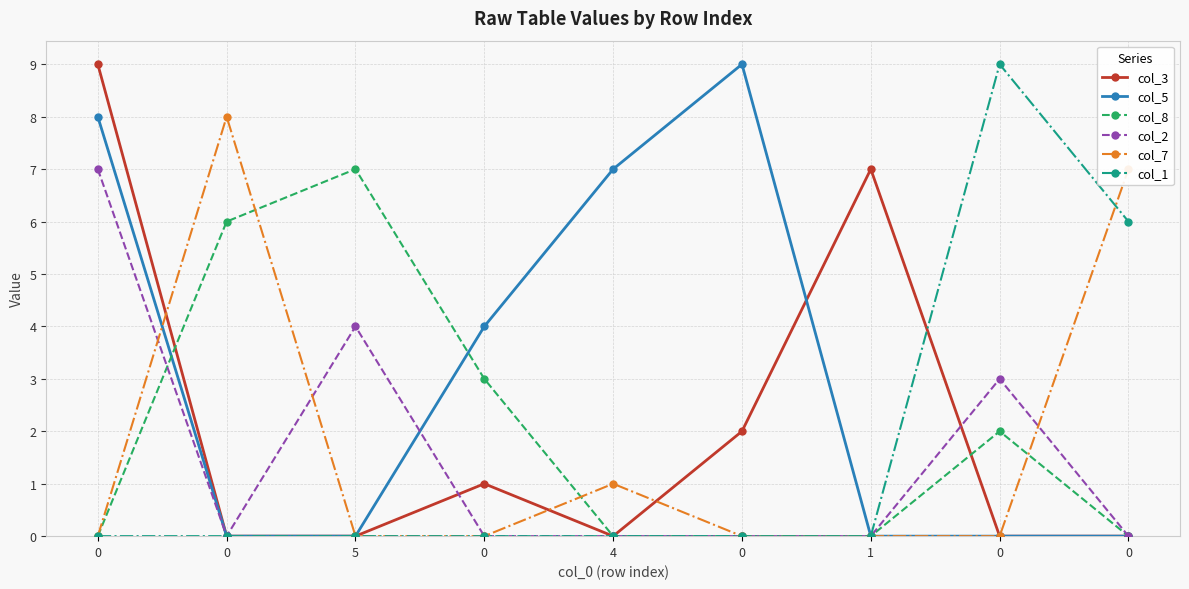

Count the number of categories in the chart.

9